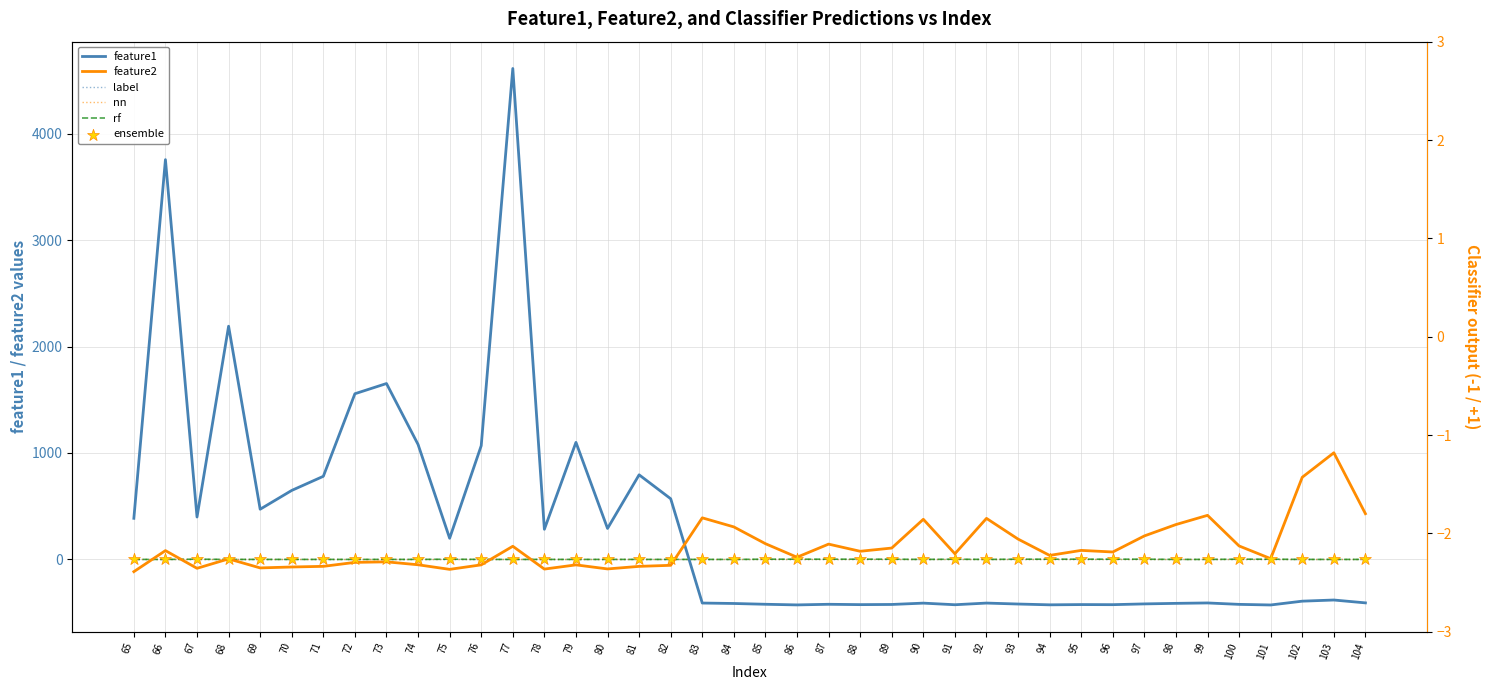

What are all the series names shown in the legend?

feature1, feature2, label, nn, rf, ensemble